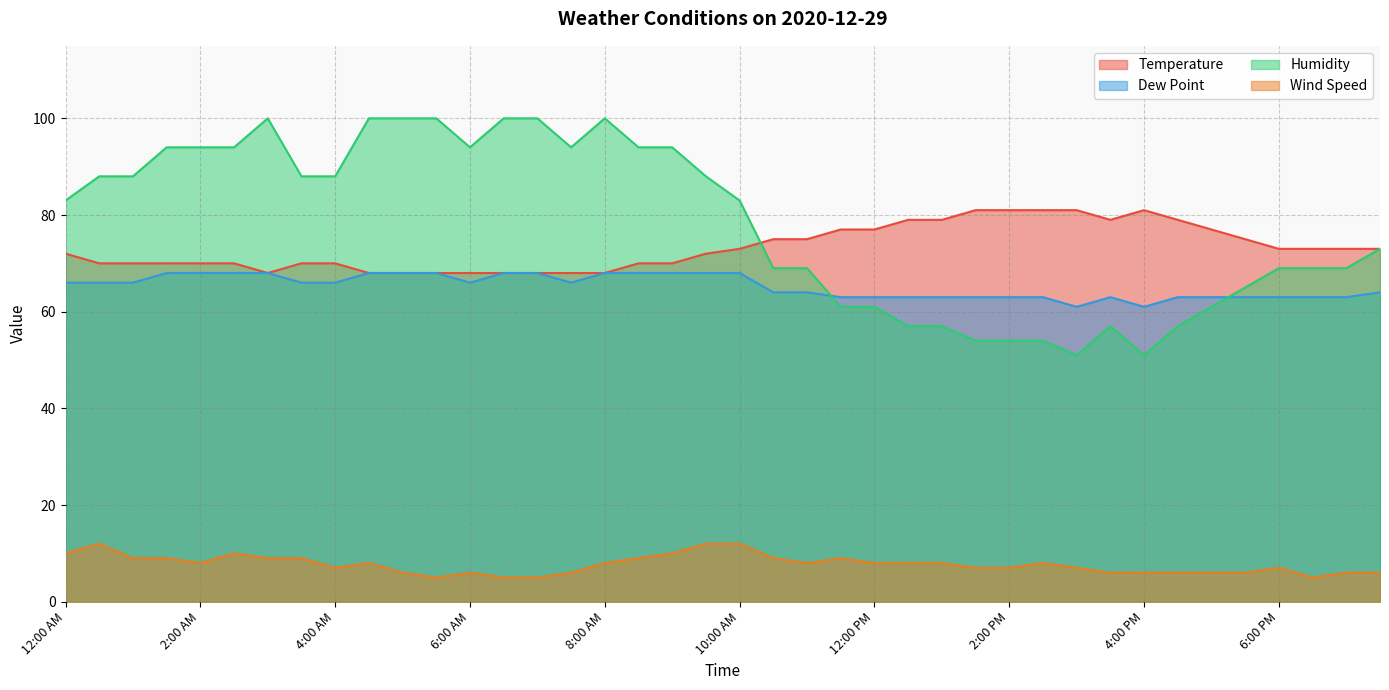

True or false: Dew Point has more than 2 points higher than both neighbors.

False